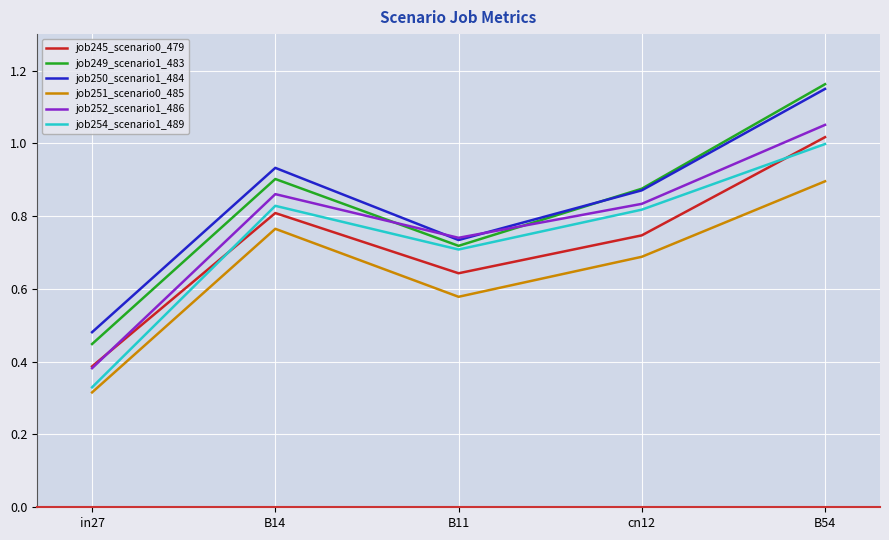

At how many categories does at least one series exceed 0?

5